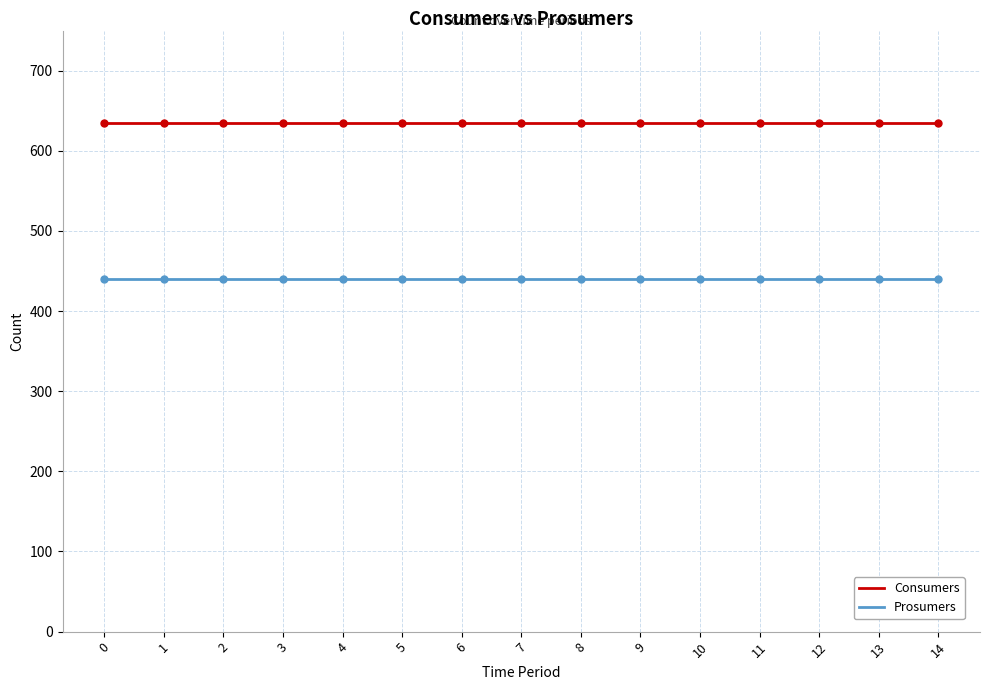

True or false: Consumers and Prosumers intersect in this chart.

False